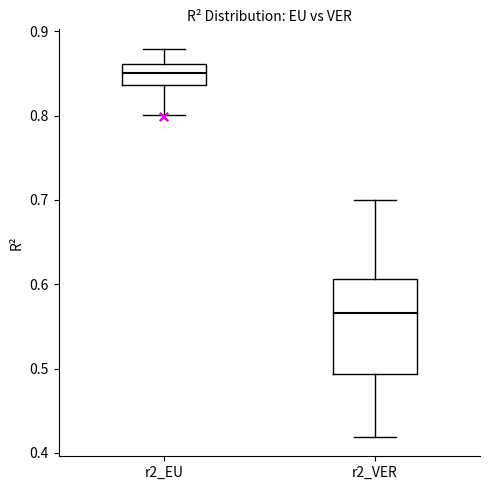

Which box is the tallest, from its lower edge to its upper edge?

r2_VER